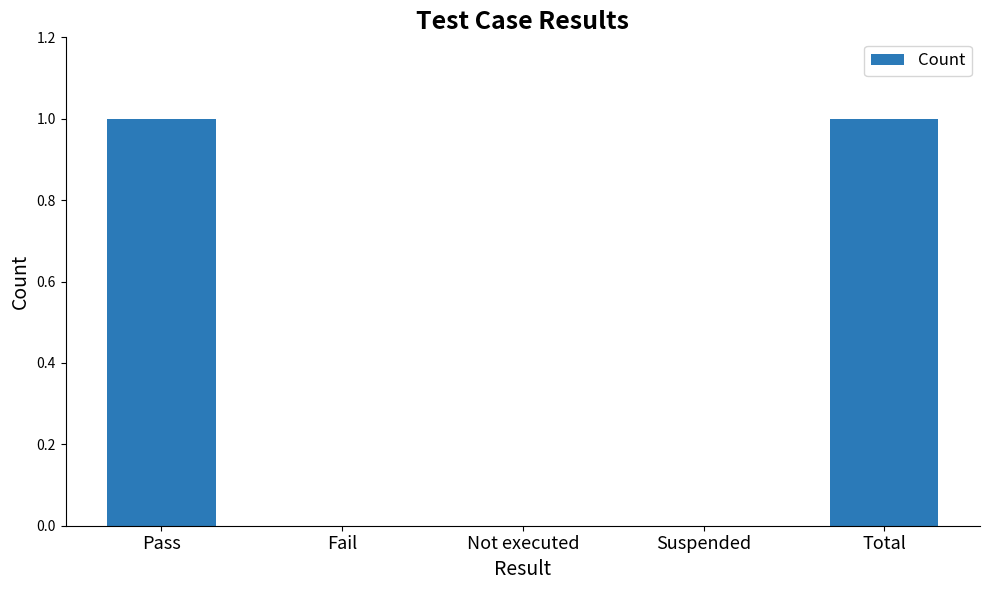

Which has a higher value, Pass or Fail?

Pass